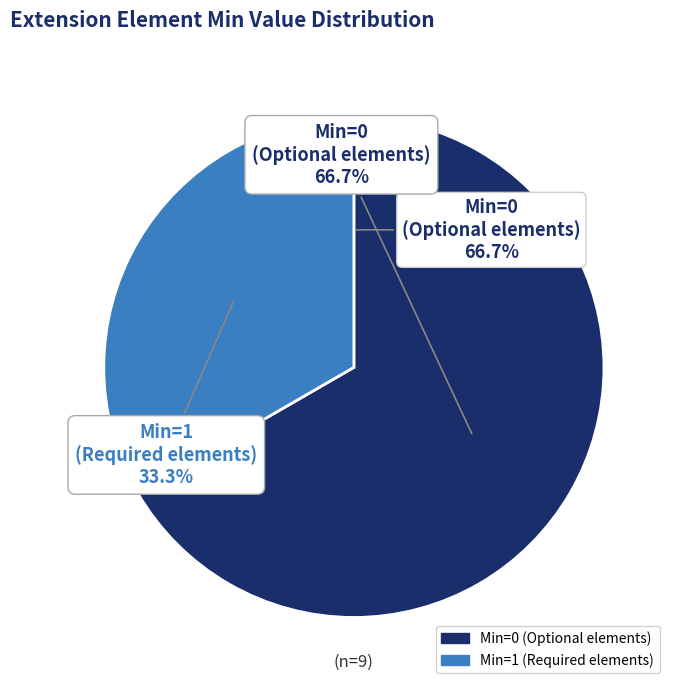

Is it true that Extension.extension is 39% of the pie?

False